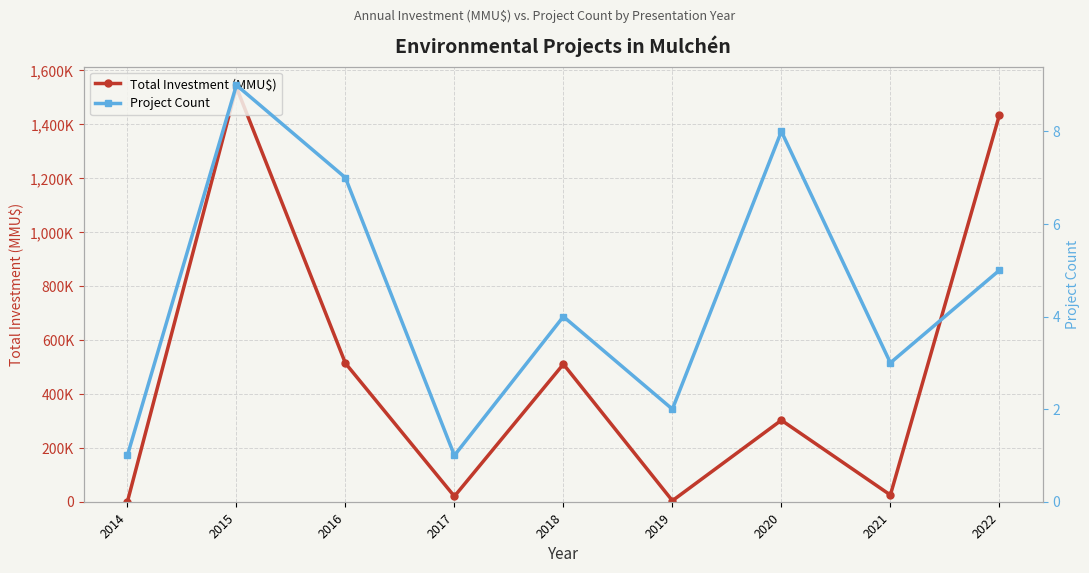

Where does the Total Investment (MMU$) series first go above 302500?

2015